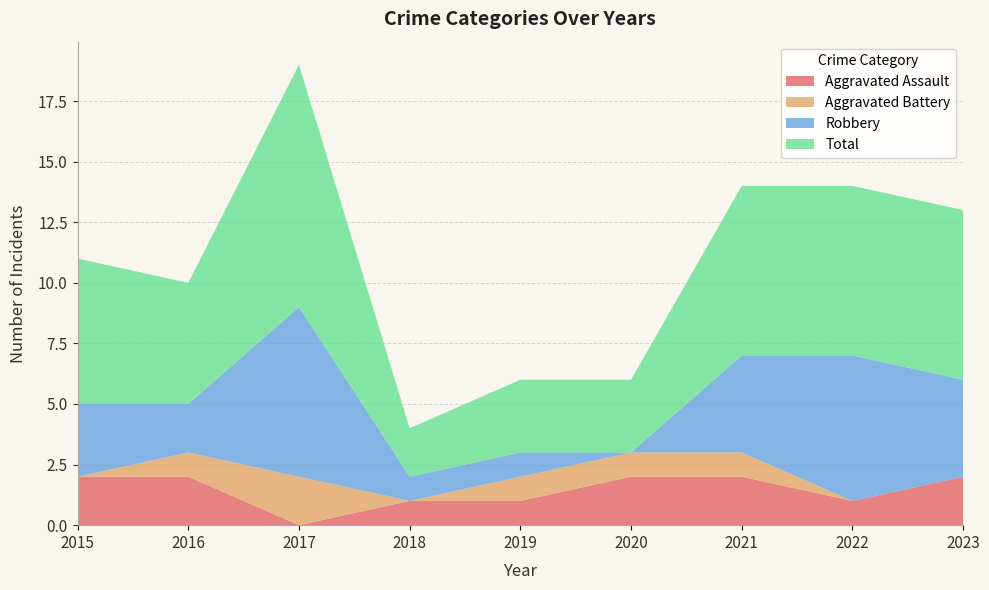

Reading left to right, transcribe all the data shown in this chart.

Aggravated Assault: 2015=2	2016=2	2017=0	2018=1	2019=1	2020=2	2021=2	2022=1	2023=2
Aggravated Battery: 2015=0	2016=1	2017=2	2018=0	2019=1	2020=1	2021=1	2022=0	2023=0
Robbery: 2015=3	2016=2	2017=7	2018=1	2019=1	2020=0	2021=4	2022=6	2023=4
Total: 2015=6	2016=5	2017=10	2018=2	2019=3	2020=3	2021=7	2022=7	2023=7